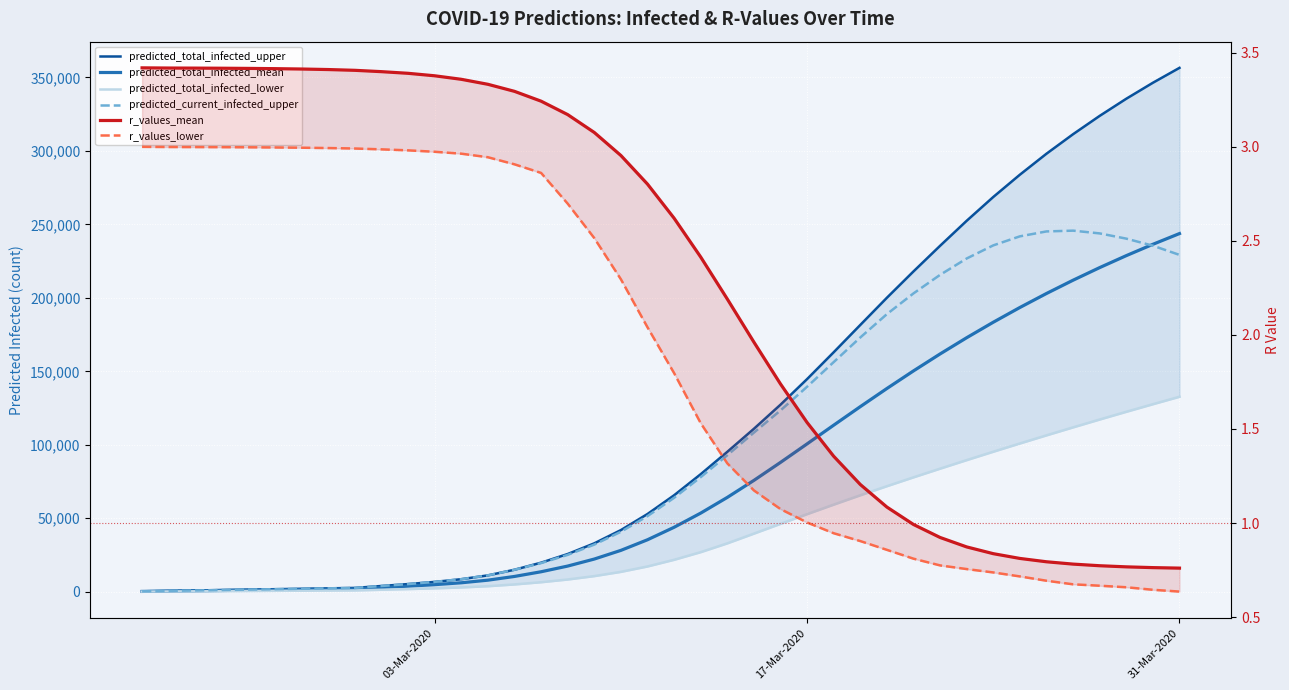

What are all the series names shown in the legend?

predicted_total_infected_upper, predicted_total_infected_mean, predicted_total_infected_lower, predicted_current_infected_upper, r_values_mean, r_values_lower